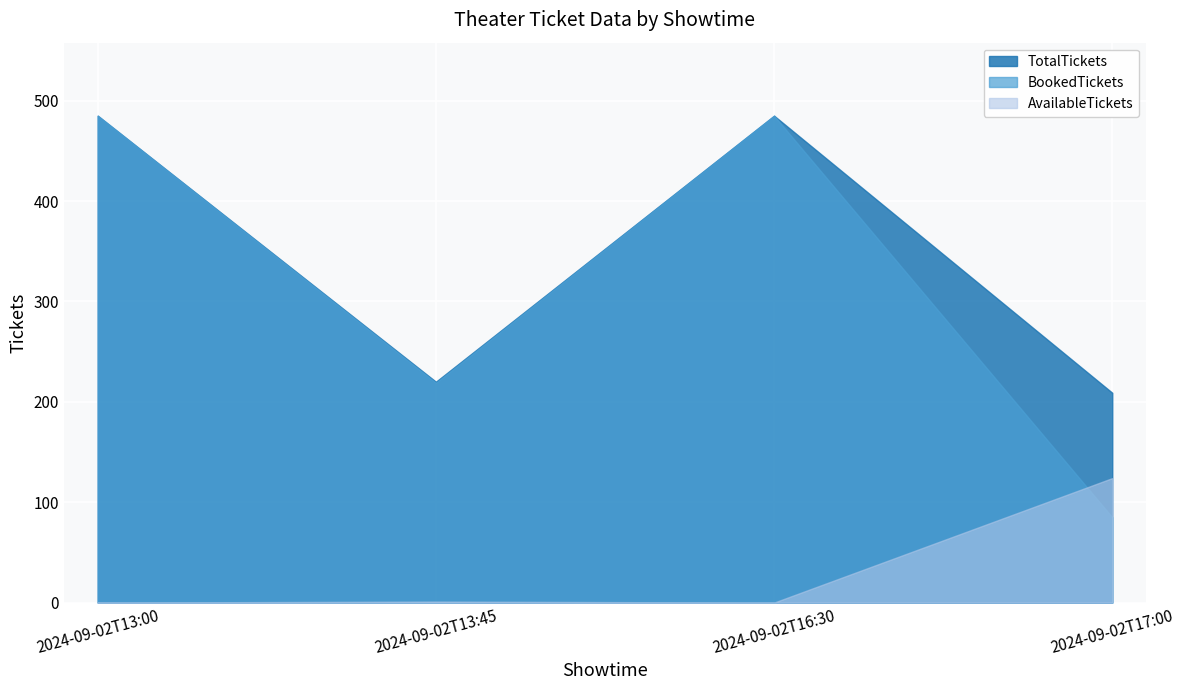

Reading left to right, what are all the values shown in this chart?

AvailableTickets: 2024-09-02T13:00=0	2024-09-02T13:45=1	2024-09-02T16:30=0	2024-09-02T17:00=124
TotalTickets: 2024-09-02T13:00=485	2024-09-02T13:45=220	2024-09-02T16:30=485	2024-09-02T17:00=209
BookedTickets: 2024-09-02T13:00=485	2024-09-02T13:45=219	2024-09-02T16:30=485	2024-09-02T17:00=85